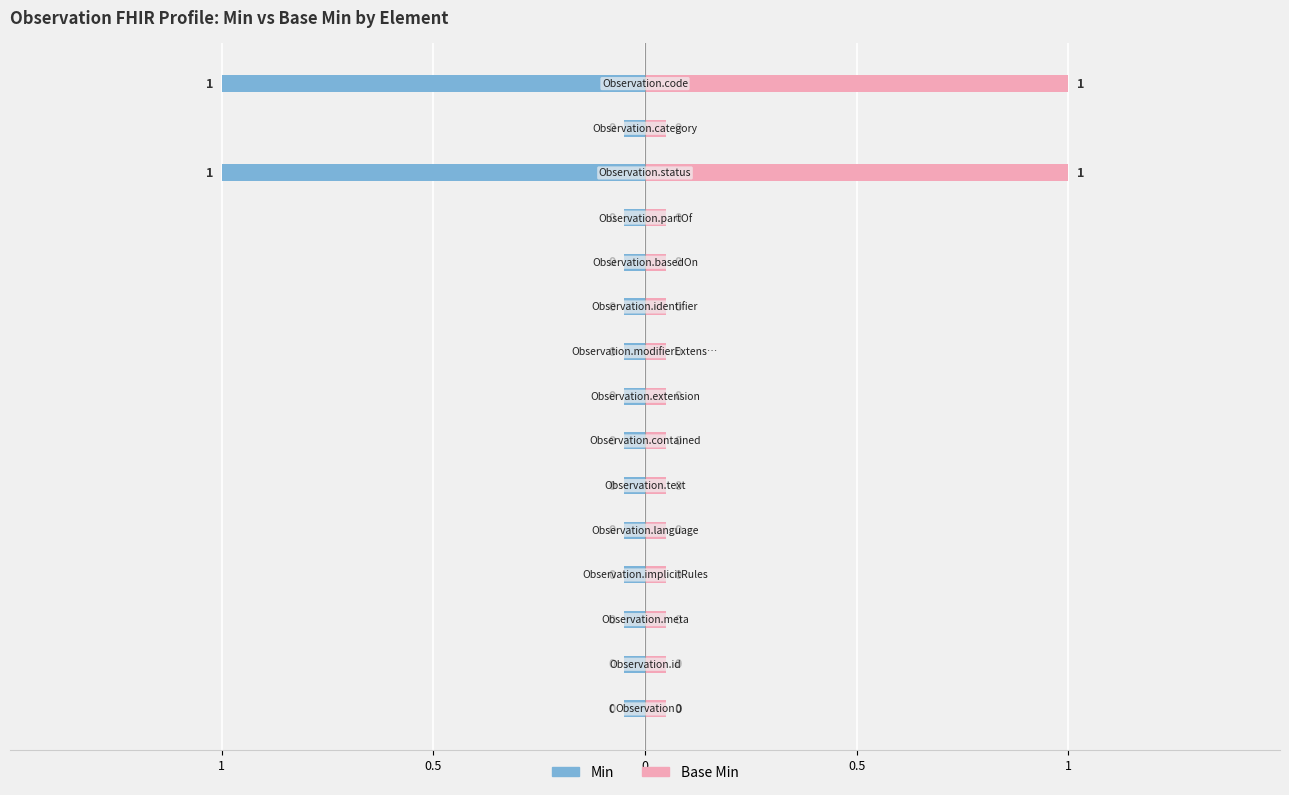

True or false: Min has a value of 0 at Observation.text.

False